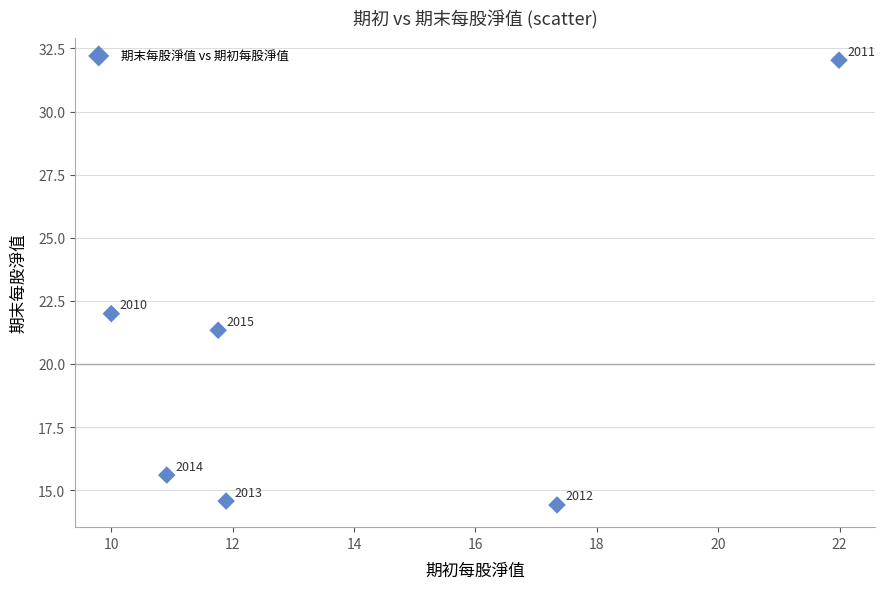

What Y value in the scatter plot is closest to 23?

22.0